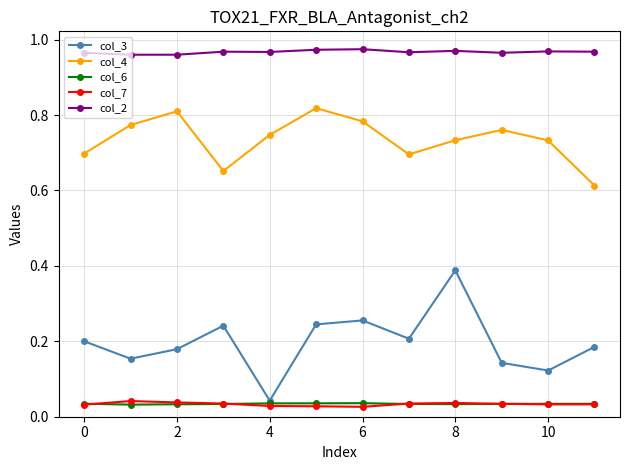

True or false: col_4 has more than 2 interior local peaks.

True